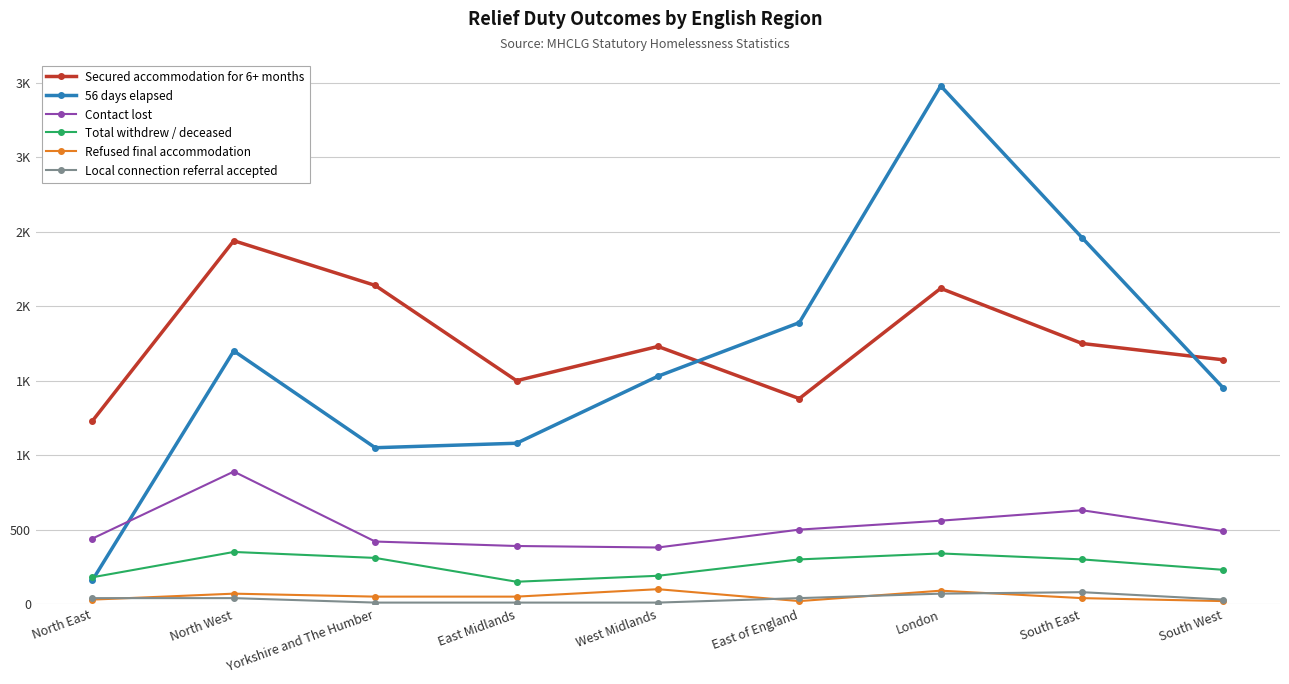

At which category does Refused final accommodation reach its first local valley?

East of England